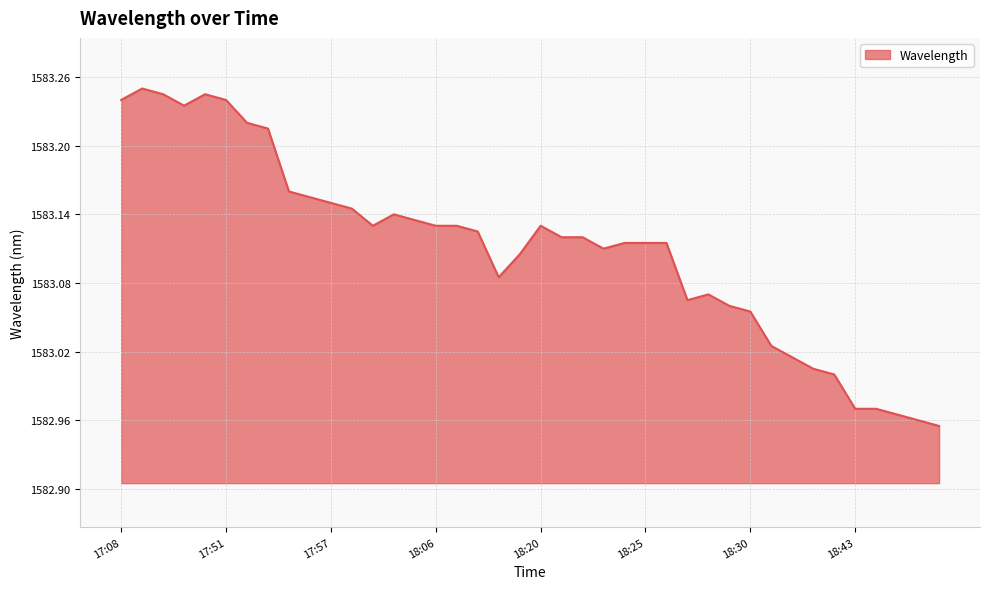

What is the difference between the maximum and minimum values?

0.3